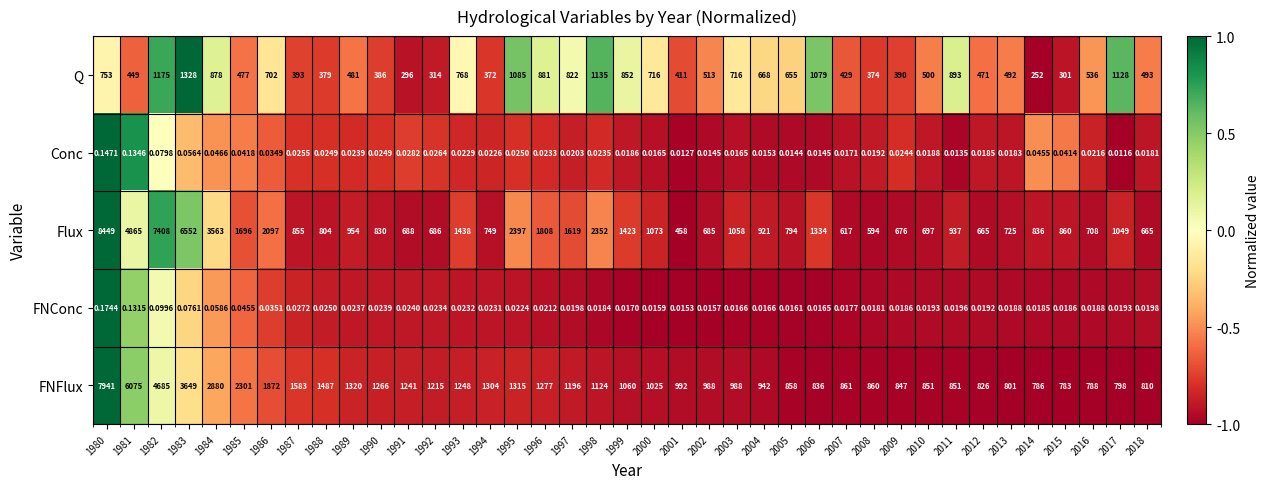

Is the value of Flux at 2018 greater than the value of FNConc at 2018?

Yes